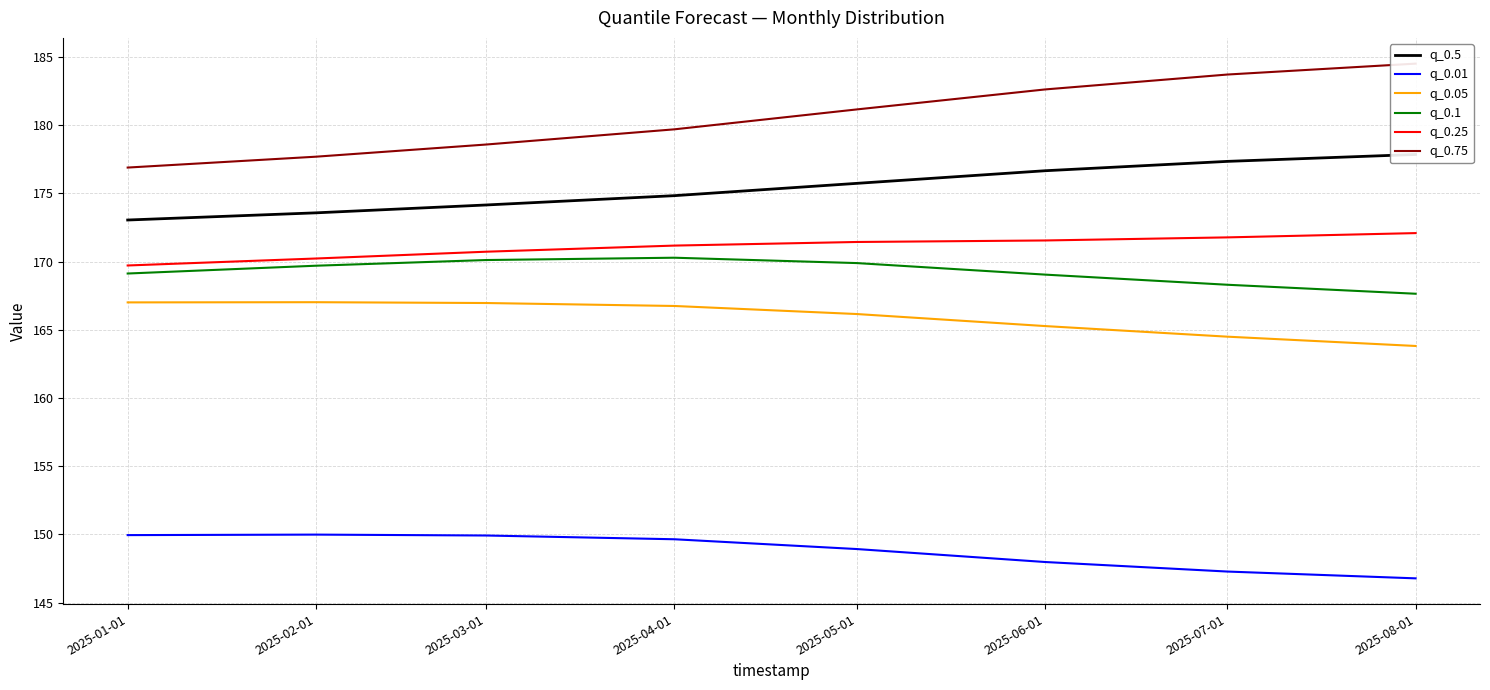

What is the label of the 8th point from the left?

2025-08-01